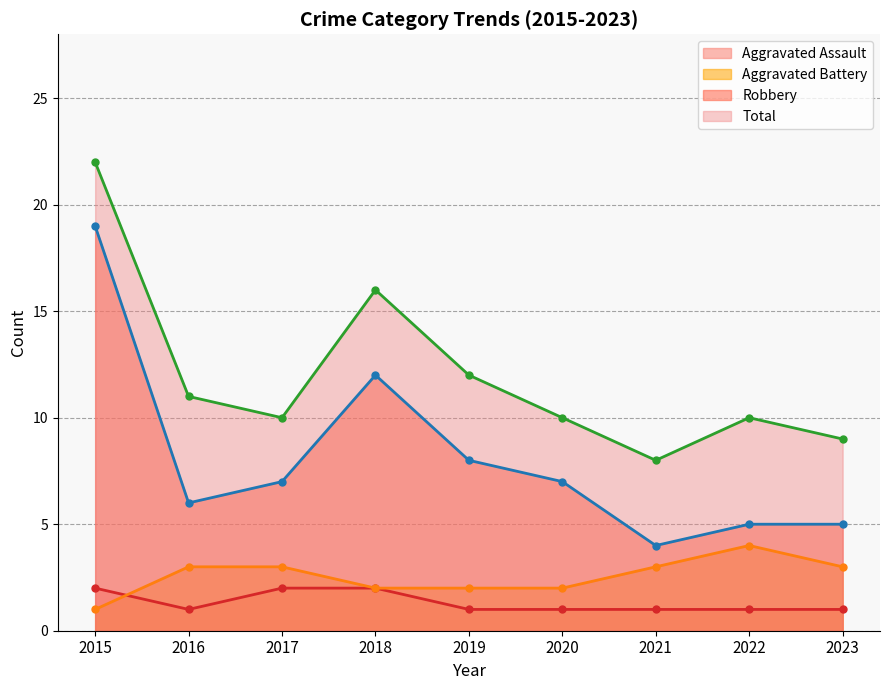

How many distinct data groups are displayed?

4